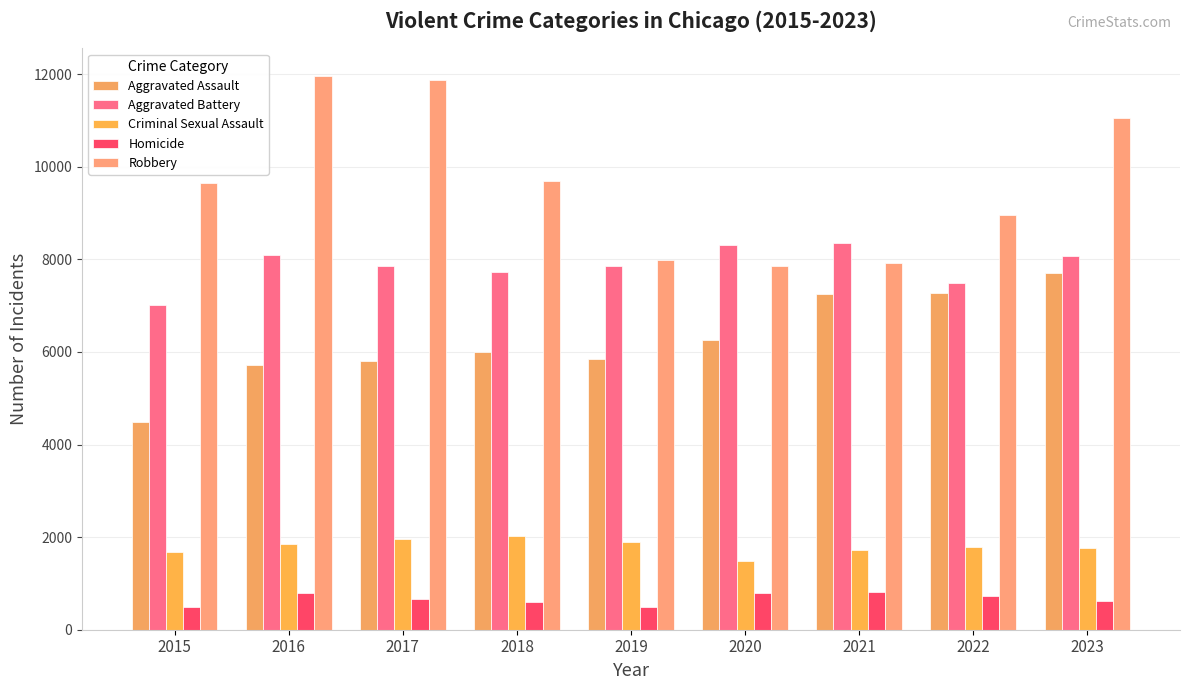

What is the total value across all series at 2020?

24701